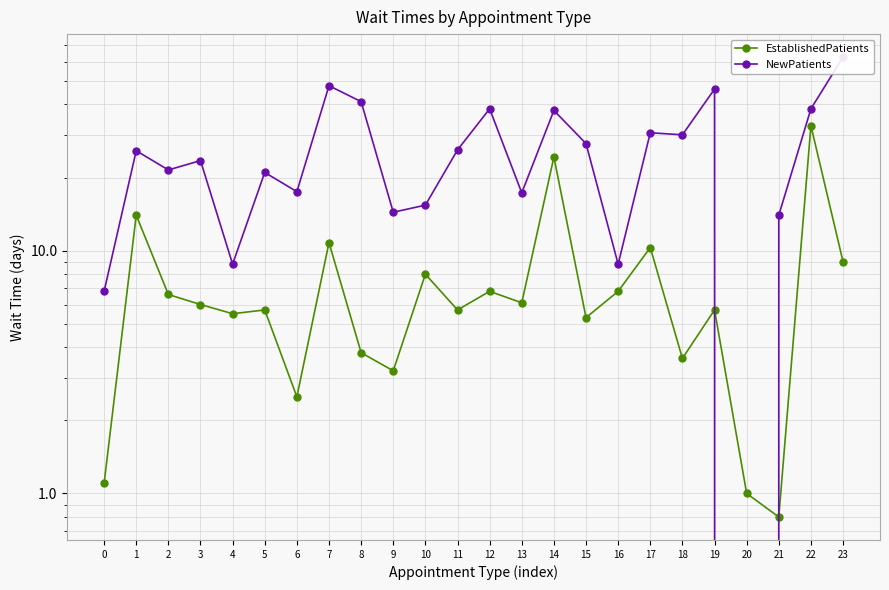

Which series ends up on top after the final intersection of NewPatients and EstablishedPatients?

NewPatients